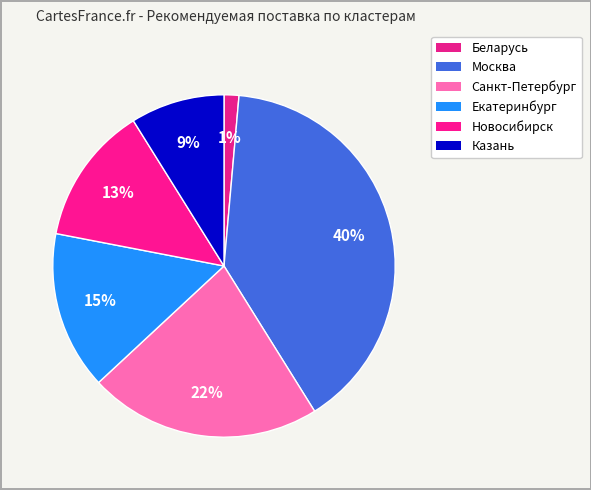

How many slices are in this pie chart?

6